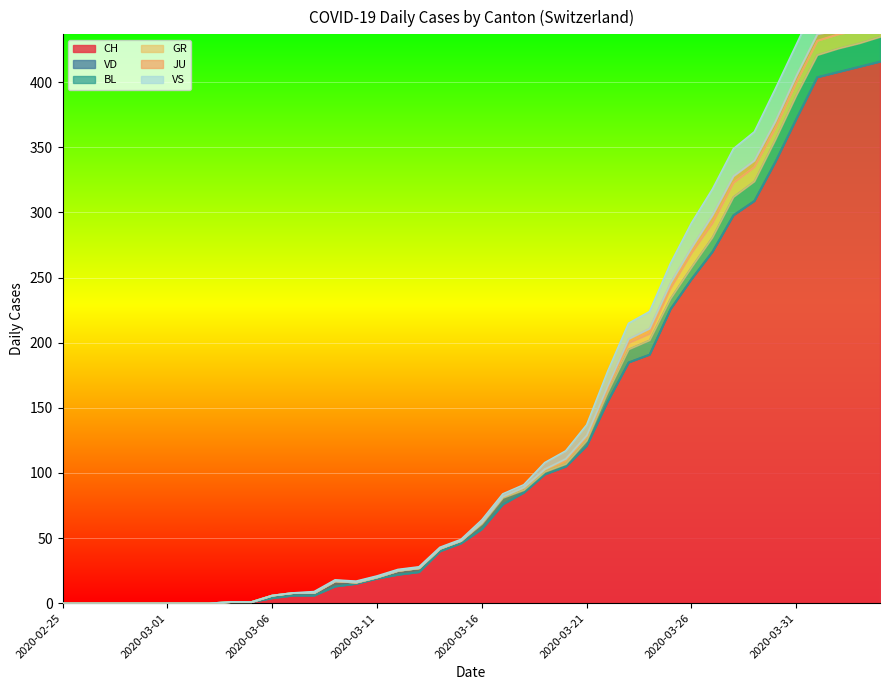

Reading left to right, extract all data points from this chart.

CH: 2020-02-25=0	2020-02-26=0	2020-02-27=0	2020-02-28=0	2020-02-29=0	2020-03-01=0	2020-03-02=0	2020-03-03=0	2020-03-04=1	2020-03-05=1	2020-03-06=4	2020-03-07=6	2020-03-08=6	2020-03-09=13	2020-03-10=15	2020-03-11=19	2020-03-12=22	2020-03-13=24	2020-03-14=40	2020-03-15=46	2020-03-16=57	2020-03-17=76	2020-03-18=85	2020-03-19=99	2020-03-20=105	2020-03-21=121	2020-03-22=155	2020-03-23=185	2020-03-24=191	2020-03-25=226	2020-03-26=249	2020-03-27=270	2020-03-28=298	2020-03-29=309	2020-03-30=339	2020-03-31=372	2020-04-01=404	2020-04-02=408	2020-04-03=412	2020-04-04=416
VD: 2020-02-25=0	2020-02-26=0	2020-02-27=0	2020-02-28=0	2020-02-29=0	2020-03-01=0	2020-03-02=0	2020-03-03=0	2020-03-04=0	2020-03-05=0	2020-03-06=0	2020-03-07=0	2020-03-08=0	2020-03-09=0	2020-03-10=0	2020-03-11=0	2020-03-12=0	2020-03-13=0	2020-03-14=0	2020-03-15=0	2020-03-16=0	2020-03-17=0	2020-03-18=0	2020-03-19=0	2020-03-20=0	2020-03-21=0	2020-03-22=0	2020-03-23=0	2020-03-24=0	2020-03-25=0	2020-03-26=0	2020-03-27=0	2020-03-28=0	2020-03-29=0	2020-03-30=0	2020-03-31=0	2020-04-01=0	2020-04-02=0	2020-04-03=0	2020-04-04=0
BL: 2020-02-25=0	2020-02-26=0	2020-02-27=0	2020-02-28=0	2020-02-29=0	2020-03-01=0	2020-03-02=0	2020-03-03=0	2020-03-04=0	2020-03-05=0	2020-03-06=2	2020-03-07=2	2020-03-08=2	2020-03-09=4	2020-03-10=1	2020-03-11=1	2020-03-12=3	2020-03-13=3	2020-03-14=2	2020-03-15=2	2020-03-16=4	2020-03-17=5	2020-03-18=2	2020-03-19=2	2020-03-20=2	2020-03-21=4	2020-03-22=7	2020-03-23=10	2020-03-24=11	2020-03-25=8	2020-03-26=9	2020-03-27=11	2020-03-28=14	2020-03-29=15	2020-03-30=17	2020-03-31=18	2020-04-01=17	2020-04-02=18	2020-04-03=18	2020-04-04=19
GR: 2020-02-25=0	2020-02-26=0	2020-02-27=0	2020-02-28=0	2020-02-29=0	2020-03-01=0	2020-03-02=0	2020-03-03=0	2020-03-04=0	2020-03-05=0	2020-03-06=0	2020-03-07=0	2020-03-08=0	2020-03-09=0	2020-03-10=0	2020-03-11=0	2020-03-12=0	2020-03-13=0	2020-03-14=0	2020-03-15=0	2020-03-16=1	2020-03-17=1	2020-03-18=2	2020-03-19=2	2020-03-20=3	2020-03-21=3	2020-03-22=3	2020-03-23=5	2020-03-24=5	2020-03-25=8	2020-03-26=11	2020-03-27=11	2020-03-28=11	2020-03-29=11	2020-03-30=9	2020-03-31=10	2020-04-01=11	2020-04-02=11	2020-04-03=10	2020-04-04=10
JU: 2020-02-25=0	2020-02-26=0	2020-02-27=0	2020-02-28=0	2020-02-29=0	2020-03-01=0	2020-03-02=0	2020-03-03=0	2020-03-04=0	2020-03-05=0	2020-03-06=0	2020-03-07=0	2020-03-08=0	2020-03-09=0	2020-03-10=0	2020-03-11=0	2020-03-12=0	2020-03-13=0	2020-03-14=0	2020-03-15=0	2020-03-16=0	2020-03-17=0	2020-03-18=0	2020-03-19=0	2020-03-20=1	2020-03-21=1	2020-03-22=2	2020-03-23=3	2020-03-24=4	2020-03-25=4	2020-03-26=4	2020-03-27=6	2020-03-28=5	2020-03-29=5	2020-03-30=5	2020-03-31=5	2020-04-01=5	2020-04-02=3	2020-04-03=3	2020-04-04=3
VS: 2020-02-25=0	2020-02-26=0	2020-02-27=0	2020-02-28=0	2020-02-29=0	2020-03-01=0	2020-03-02=0	2020-03-03=0	2020-03-04=0	2020-03-05=0	2020-03-06=0	2020-03-07=0	2020-03-08=1	2020-03-09=1	2020-03-10=1	2020-03-11=1	2020-03-12=1	2020-03-13=1	2020-03-14=1	2020-03-15=1	2020-03-16=2	2020-03-17=2	2020-03-18=2	2020-03-19=5	2020-03-20=6	2020-03-21=8	2020-03-22=11	2020-03-23=12	2020-03-24=13	2020-03-25=15	2020-03-26=19	2020-03-27=20	2020-03-28=21	2020-03-29=22	2020-03-30=25	2020-03-31=24	2020-04-01=26	2020-04-02=28	2020-04-03=26	2020-04-04=28